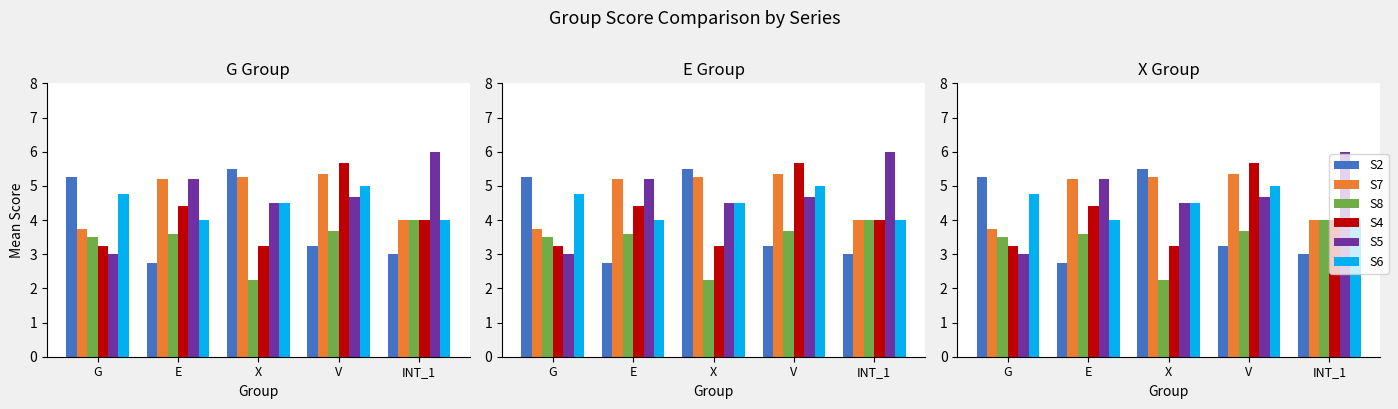

List the series in order of their peak value, highest first.

S5, S4, S2, S7, S6, S8